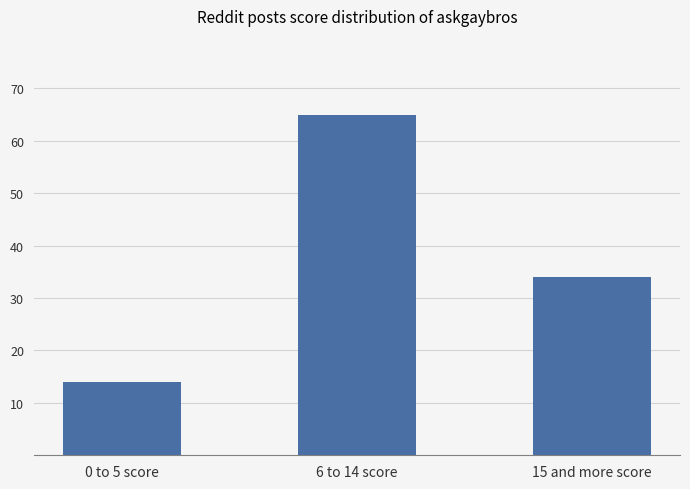

Where is the data nearest to the value 39?

15 and more score